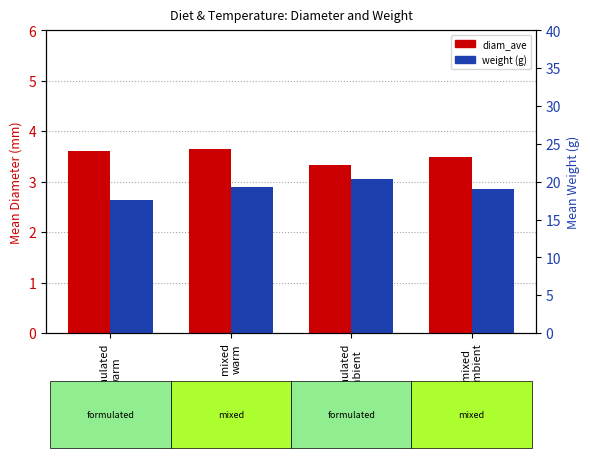

What position from the right is mixed
warm?

3